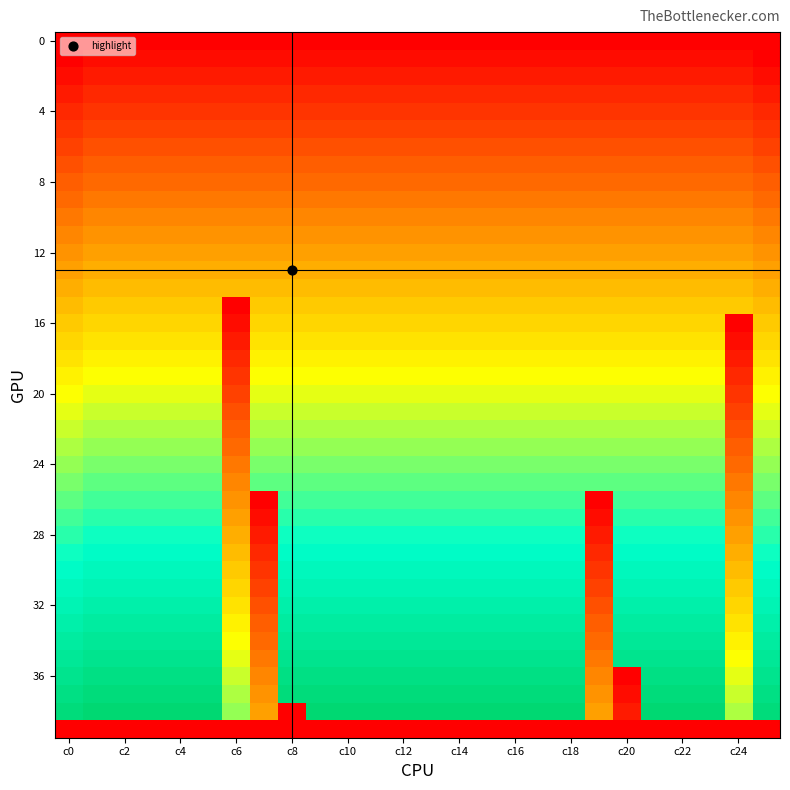

At how many categories does at least one series exceed 3?

26